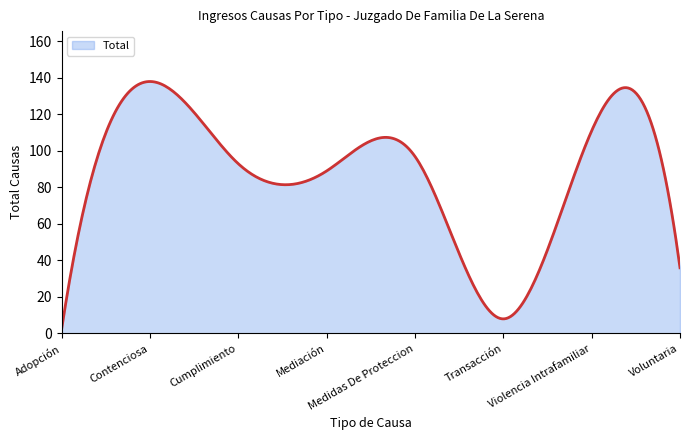

Count the number of categories in the chart.

300